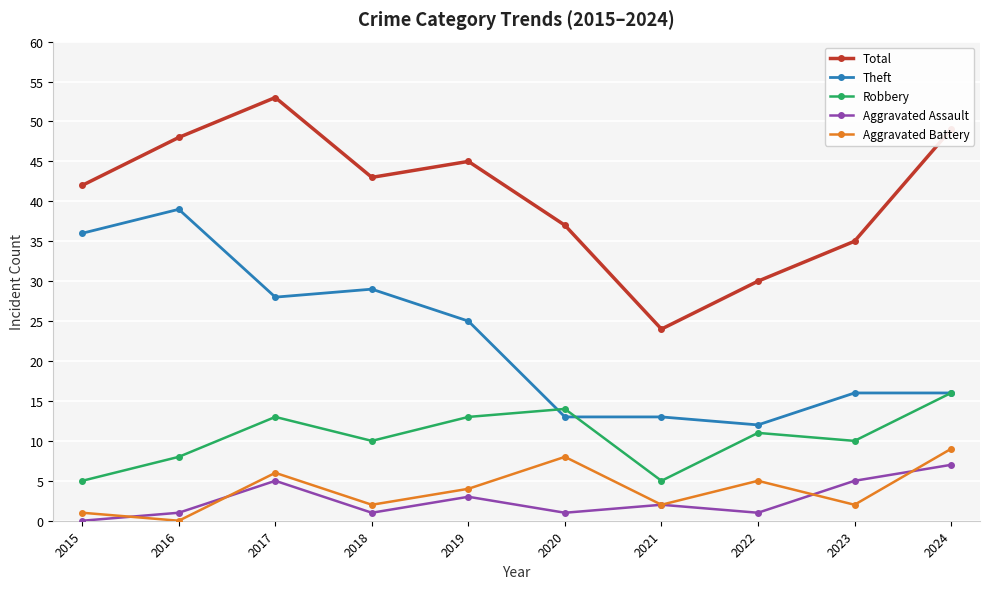

At which category is the sum across all series the highest?

2017